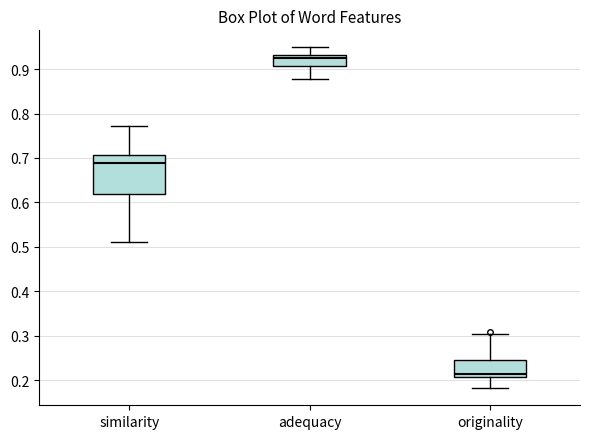

Which box is the tallest, from its lower edge to its upper edge?

similarity